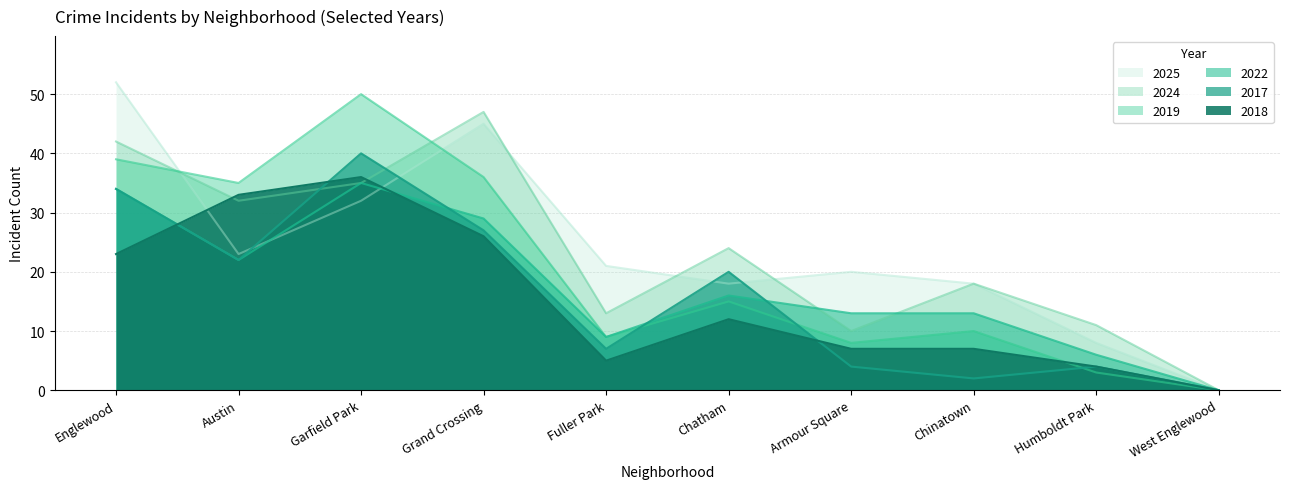

How many data points in 2025 are less than 21?

5